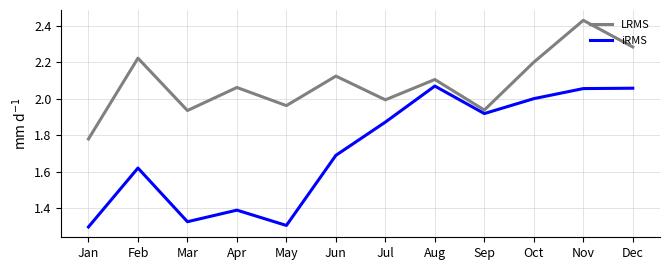

Which label corresponds to the largest value in the chart?

Nov